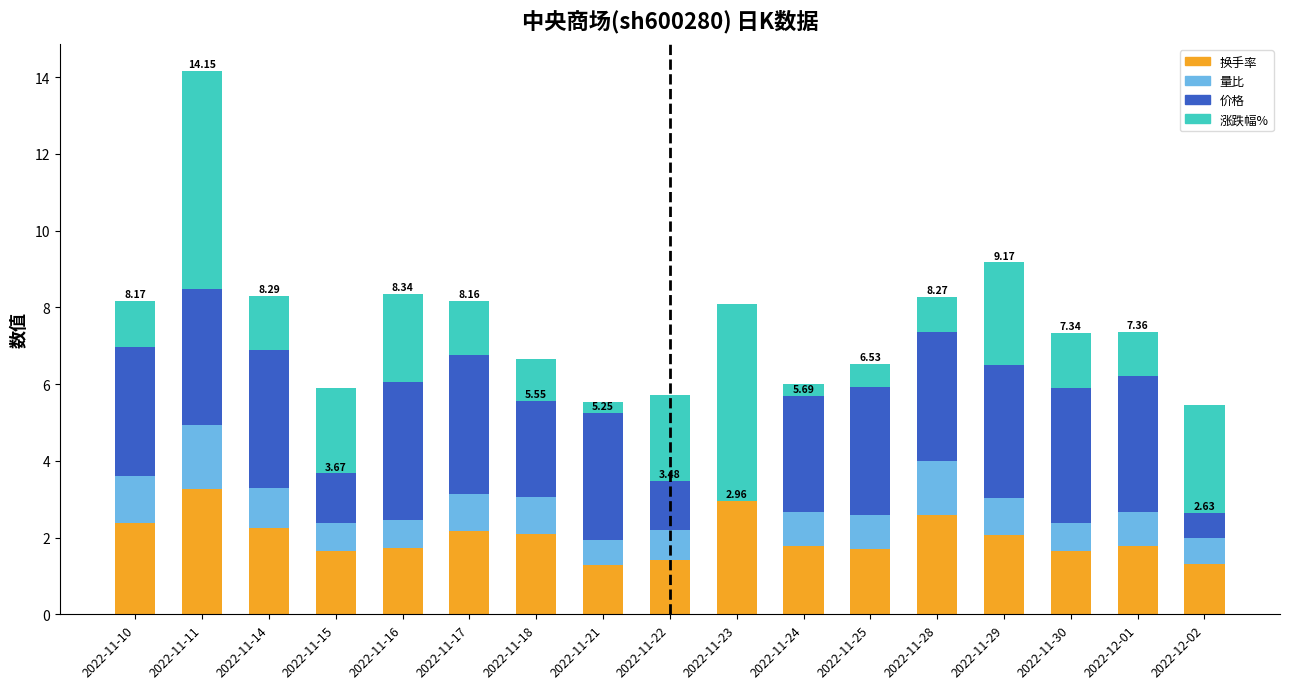

At 2022-11-10, list the series in order from smallest to largest.

涨跌幅%, 量比, 换手率, 价格